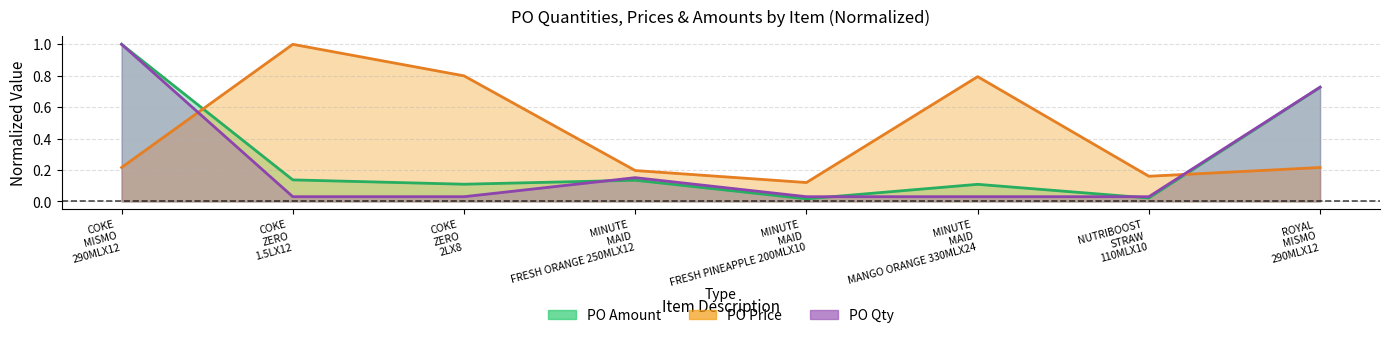

True or false: PO Price and PO Amount cross at least once.

True